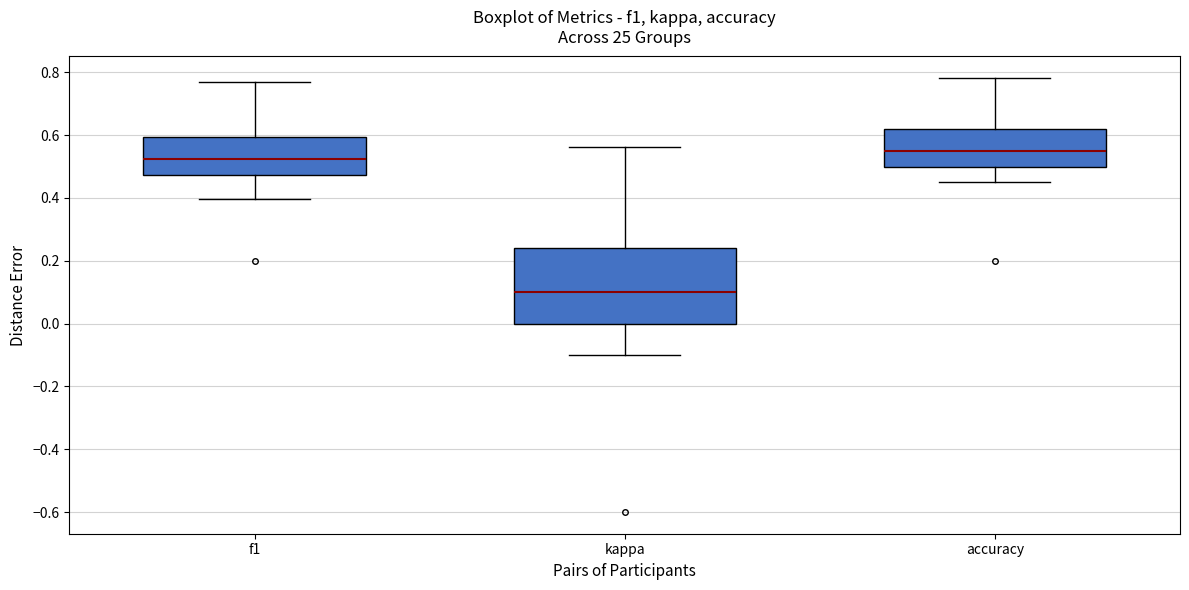

Reading left to right, read every box against the y-axis: the position of its median line, the range the box covers, and the ends of its whiskers. The values are not printed on the chart, so give them approximately, as read against the axis.

f1: median 0.52, box 0.48 to 0.60, whiskers 0.40 to 0.78
kappa: median 0.10, box 0.00 to 0.24, whiskers -0.10 to 0.56
accuracy: median 0.56, box 0.50 to 0.62, whiskers 0.46 to 0.78